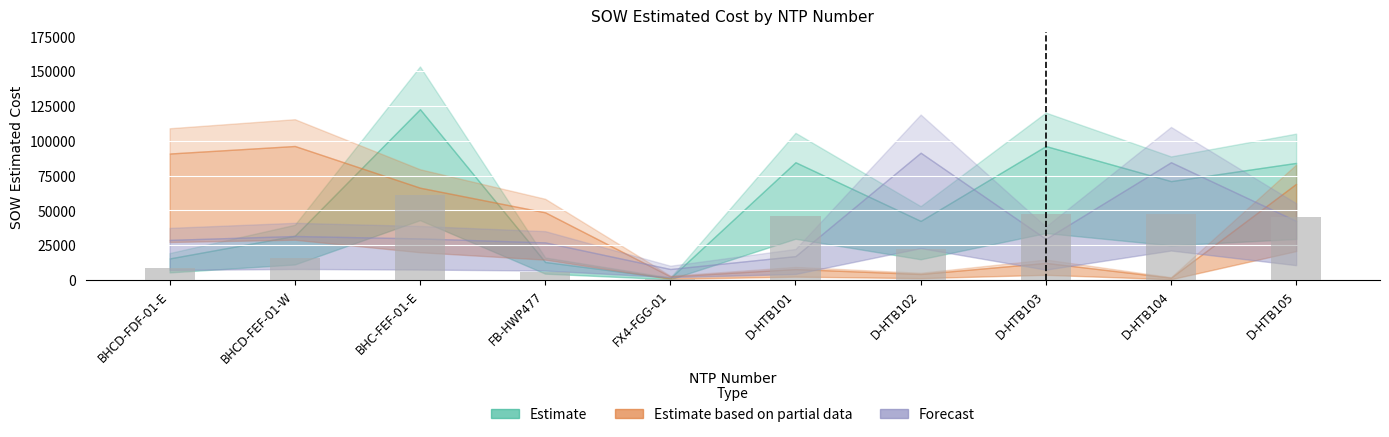

What is the maximum value shown in the chart?

61358.0